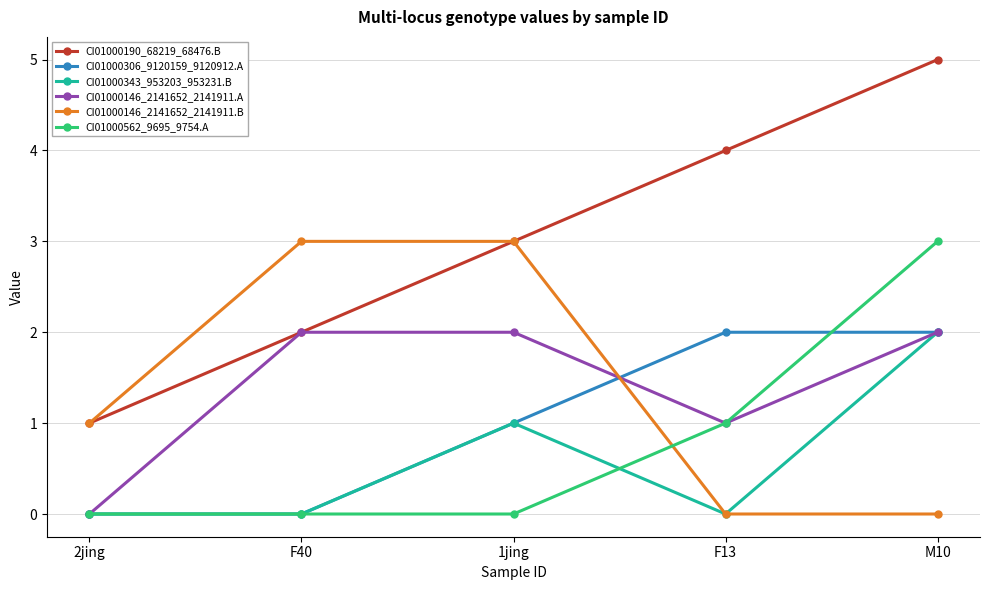

Count the number of data series in this chart.

6